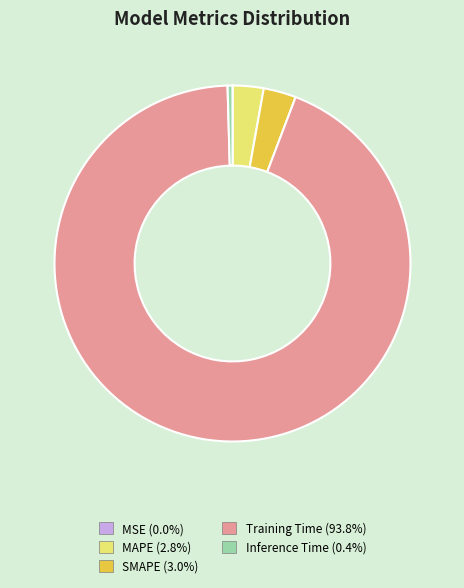

Which has a higher value, Training Time or MAPE?

Training Time